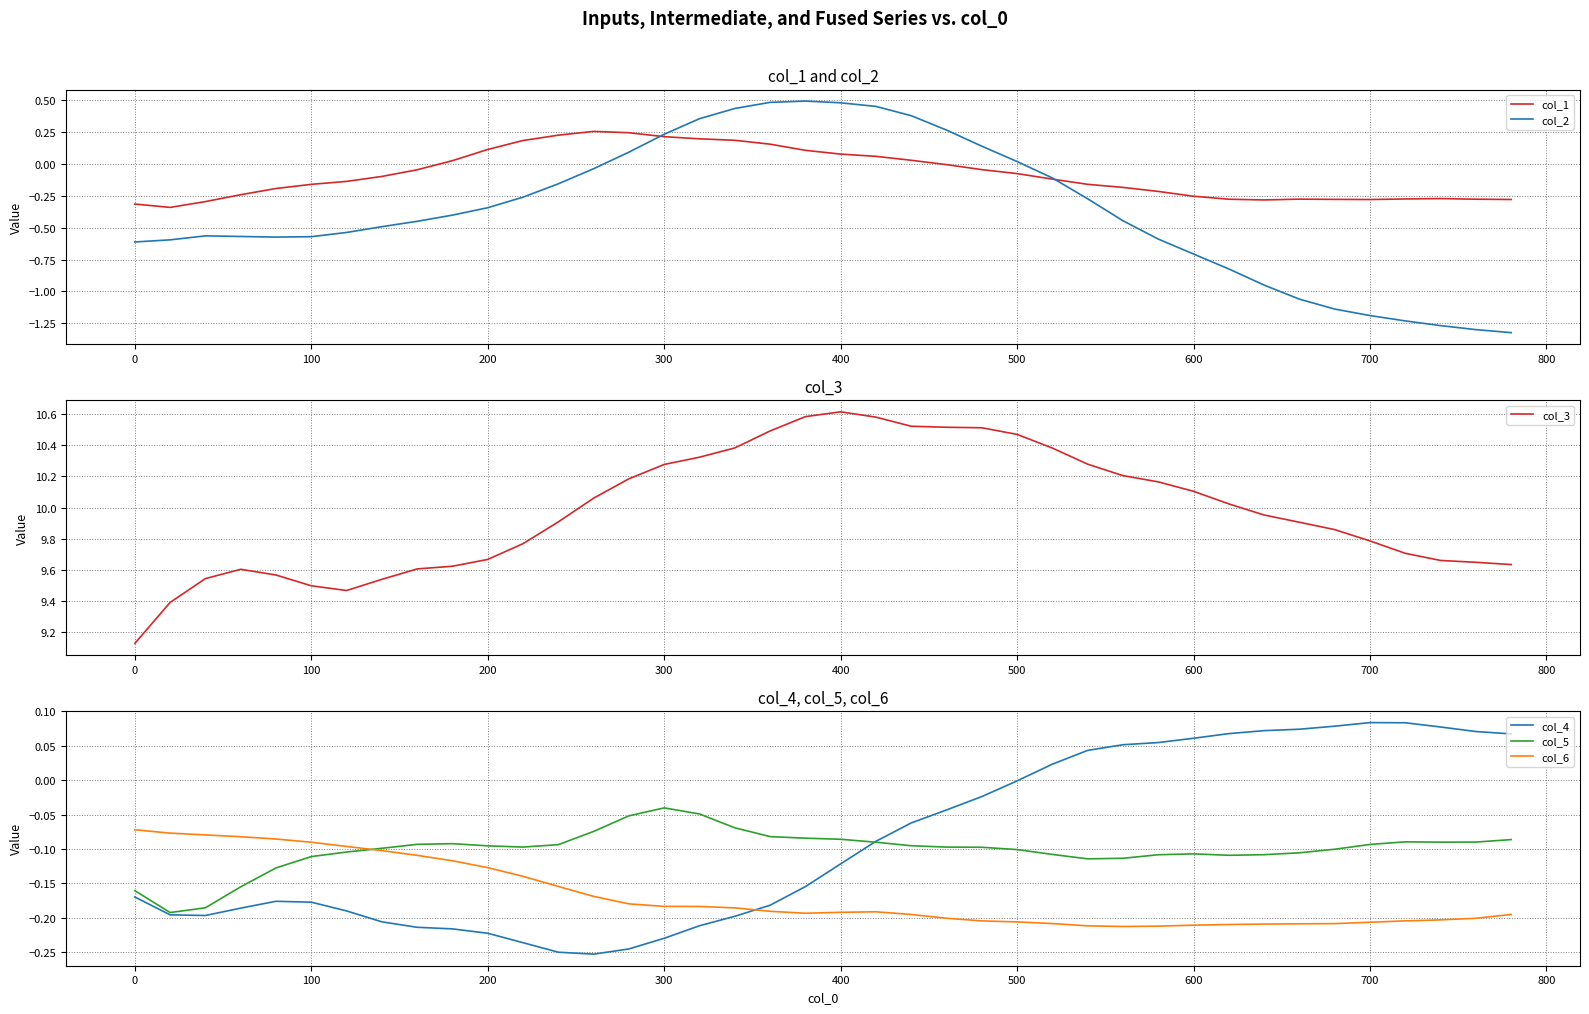

How many intersections are there between col_4 and col_6?

1